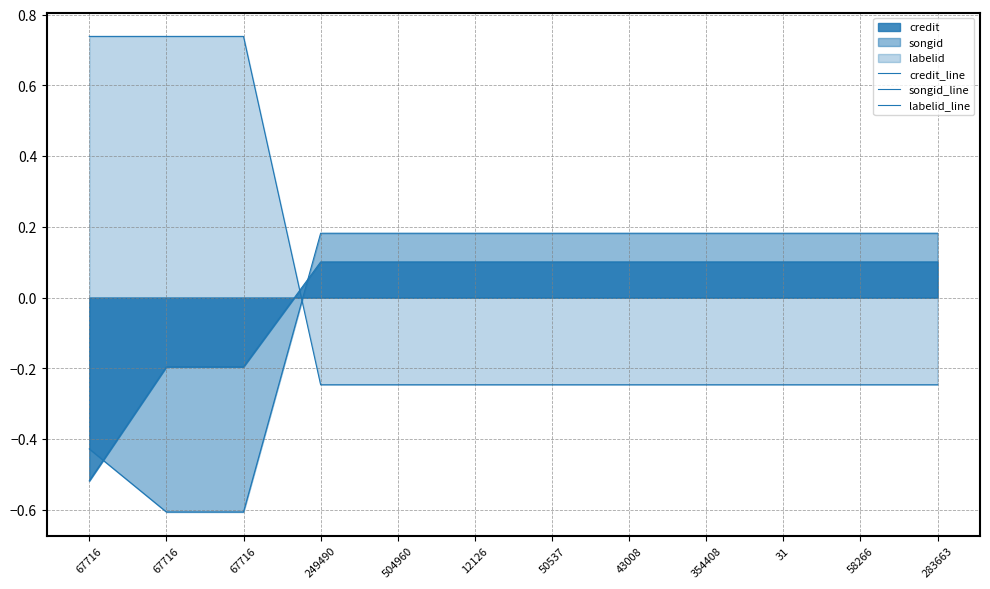

Reading left to right, extract all data points from this chart.

credit_line: -0.5	-0.2	-0.2	0.1	0.1	0.1	0.1	0.1	0.1	0.1	0.1	0.1
songid_line: -0.4	-0.6	-0.6	0.2	0.2	0.2	0.2	0.2	0.2	0.2	0.2	0.2
labelid_line: 0.7	0.7	0.7	-0.2	-0.2	-0.2	-0.2	-0.2	-0.2	-0.2	-0.2	-0.2